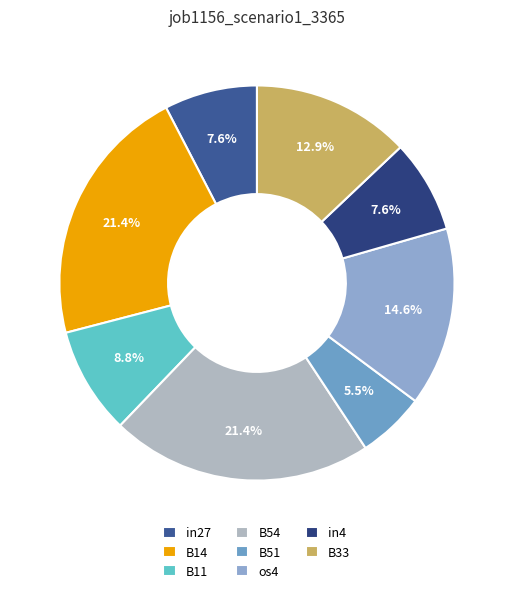

Does B54 account for over 50% of the chart?

No